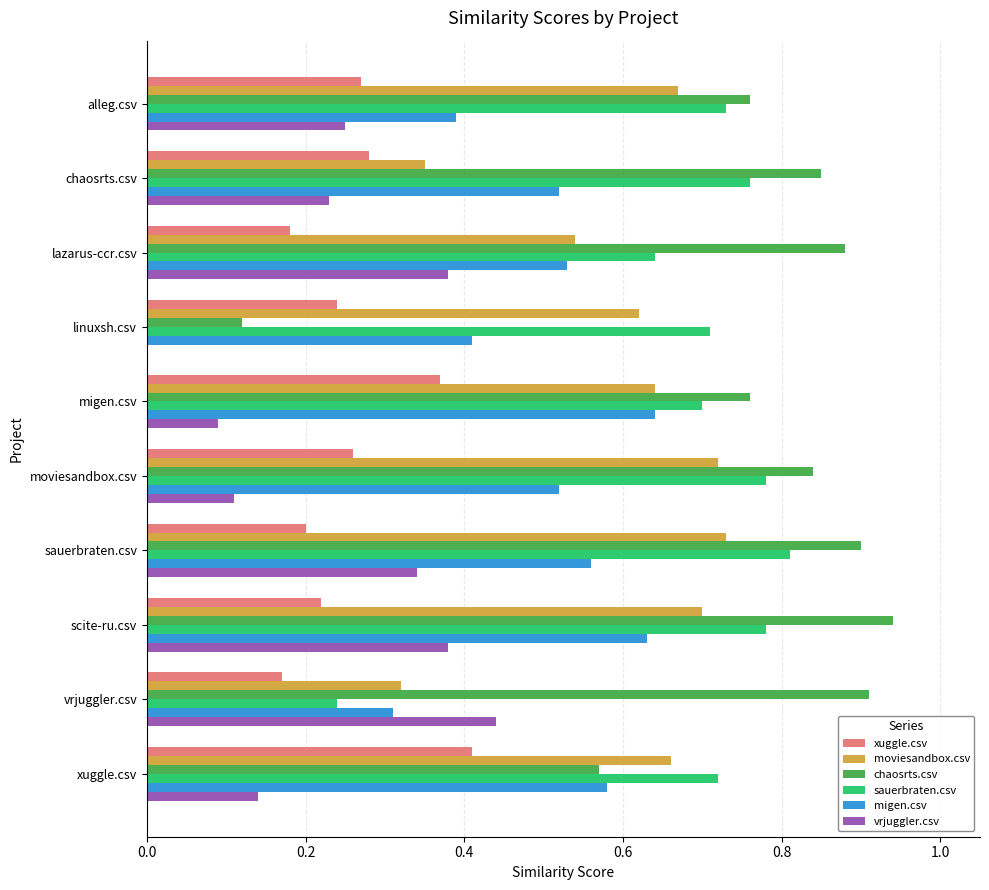

The chaosrts.csv series shows 0.8 at chaosrts.csv. True or false?

True